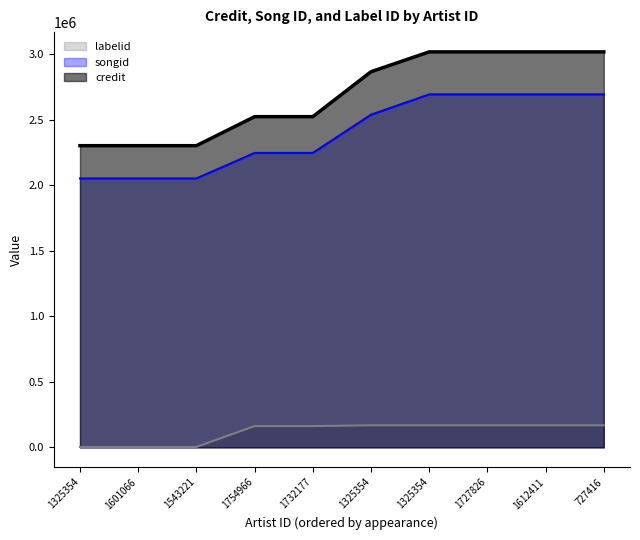

What is the maximum value for songid?

2694824